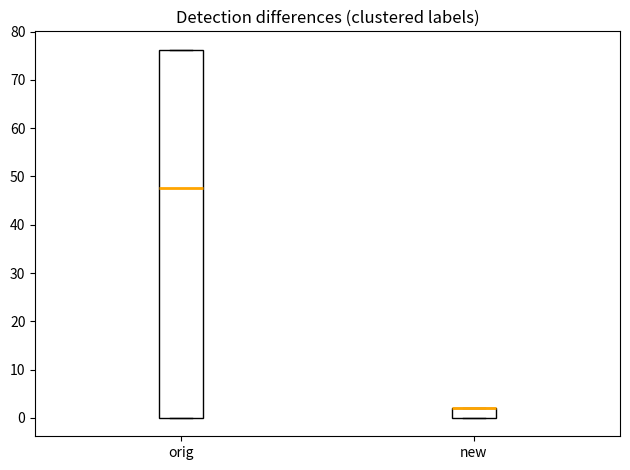

Where is the upper edge of the box for orig on the y-axis? The values are not printed on the chart, so give them approximately, as read against the axis.

76